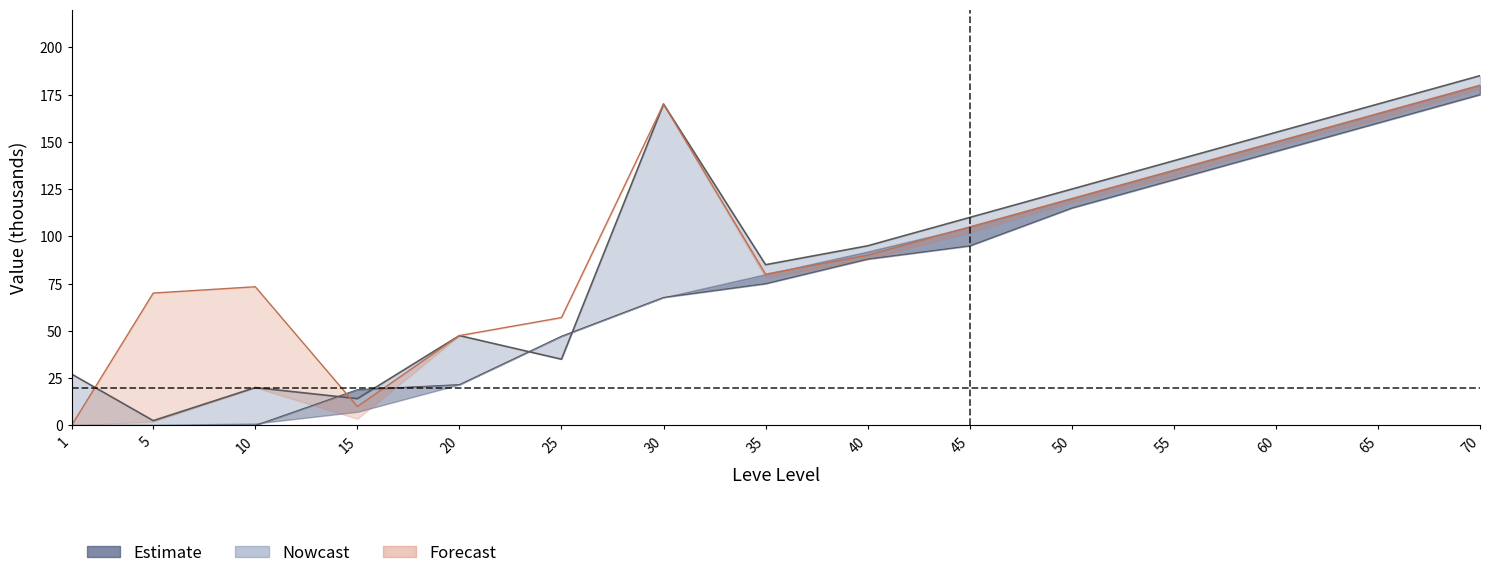

Which has a higher value, 35 or 15?

35